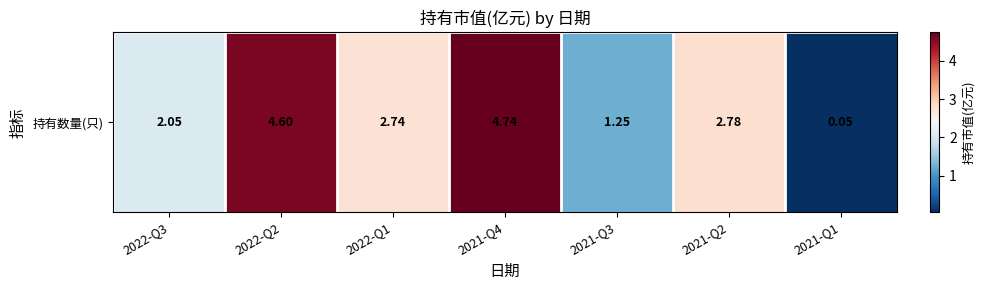

What is the average value?

2.6